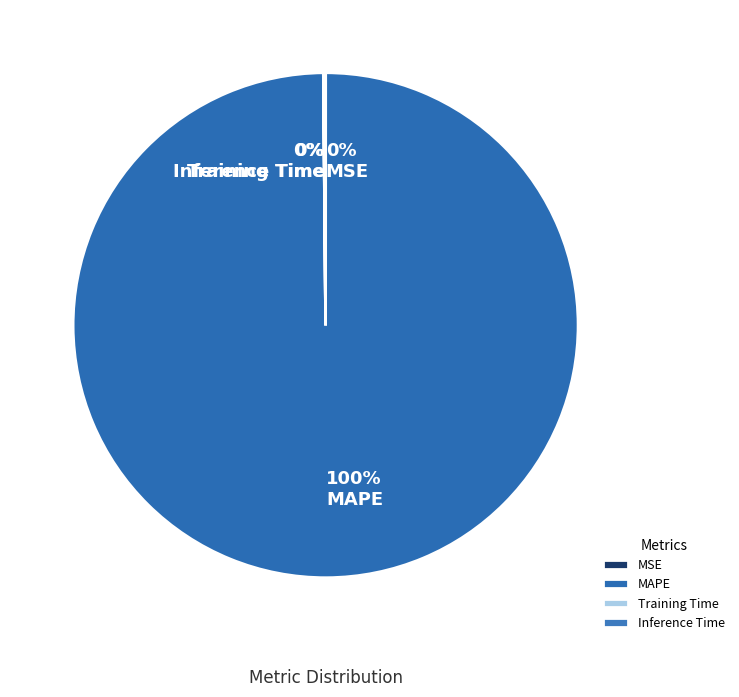

Does MAPE account for over 50% of the chart?

Yes